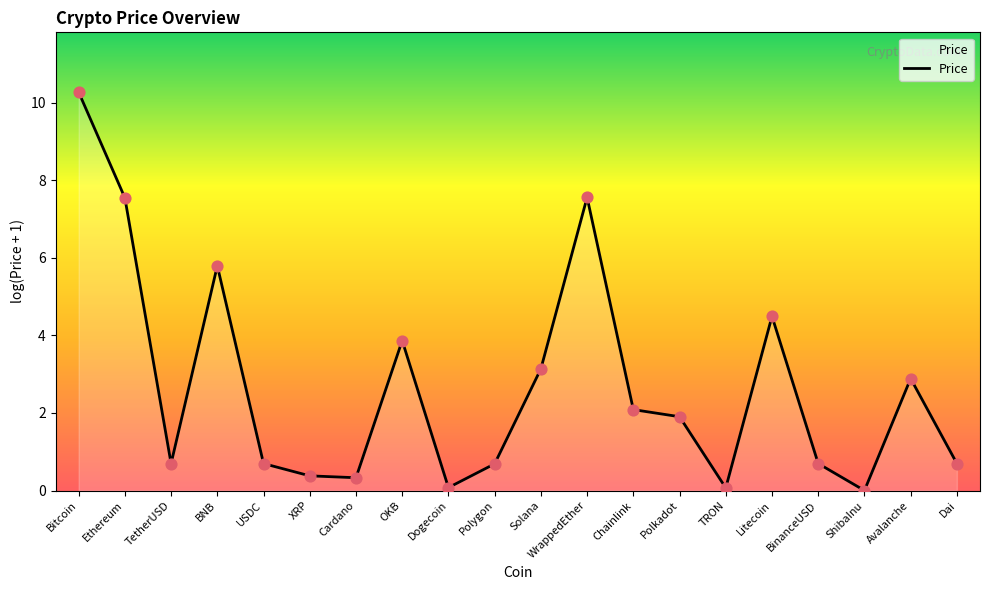

What is the ratio of the value at Solana to the value at Avalanche?

1.1